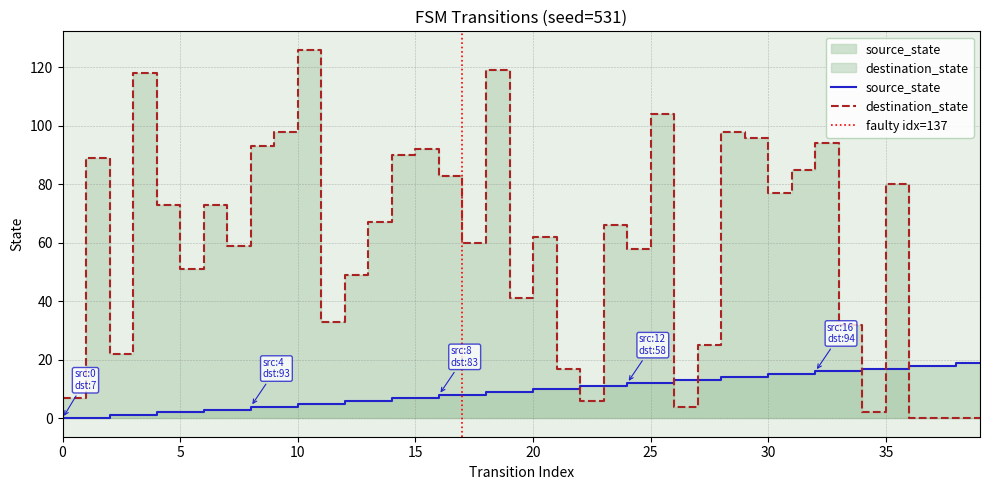

What is the total value across all series at 4?

75